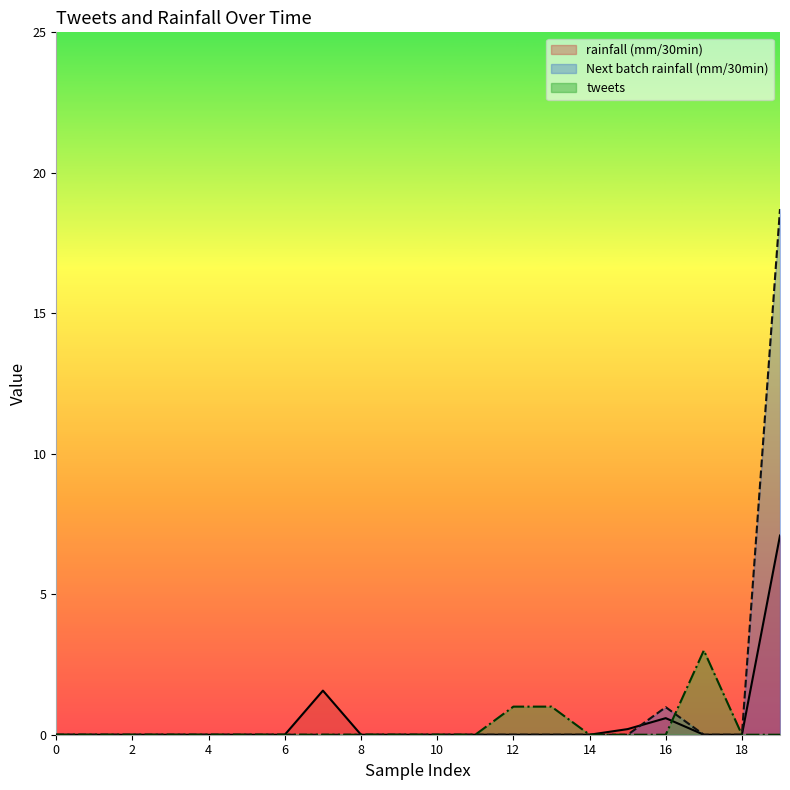

Rank the categories by Next batch rainfall (mm/30min) value from highest to lowest.

19, 16, 0, 1, 2, 3, 4, 5, 6, 7, 8, 9, 10, 11, 12, 13, 14, 15, 17, 18